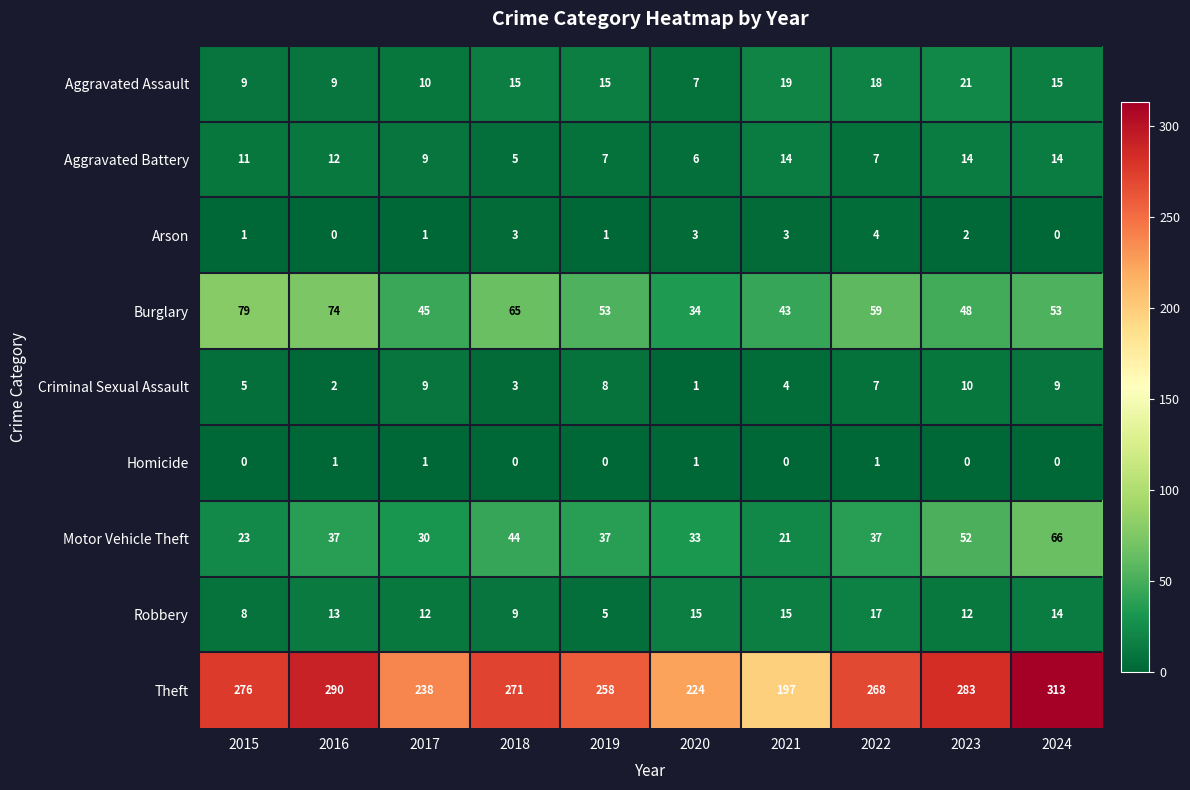

Is it true that Theft equals 486 at 2016?

False